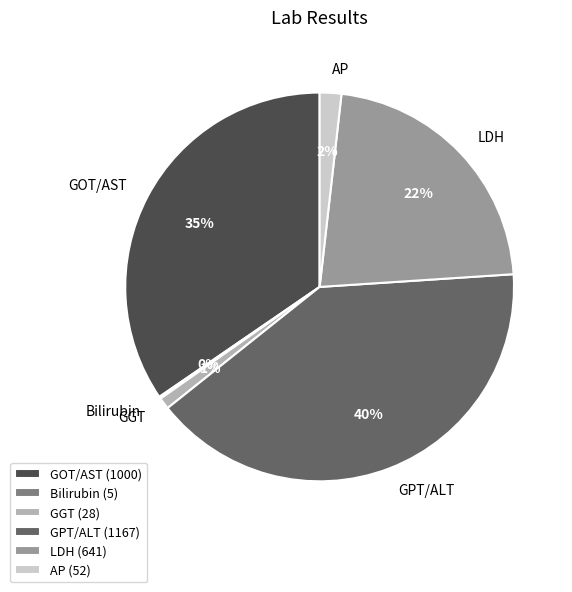

What percentage is the AP slice, to the nearest percent?

2%